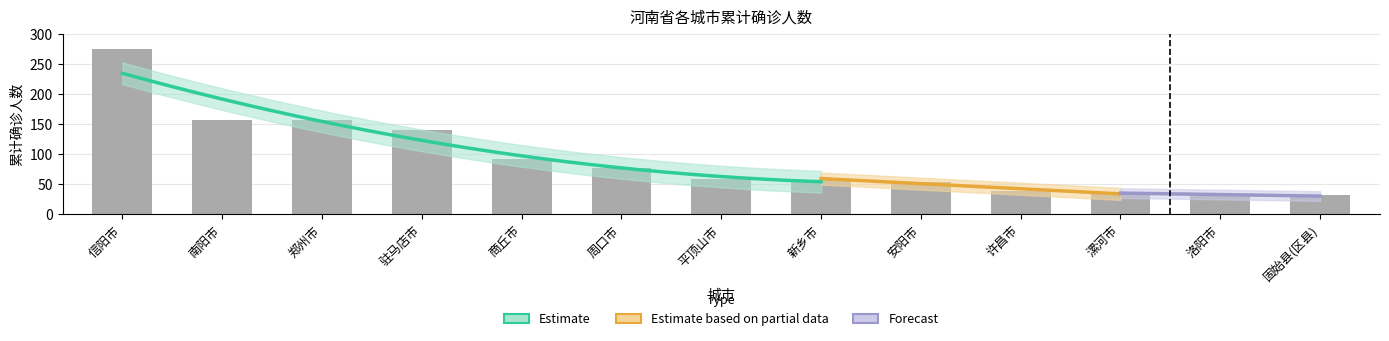

Count the number of values greater than 58.

6